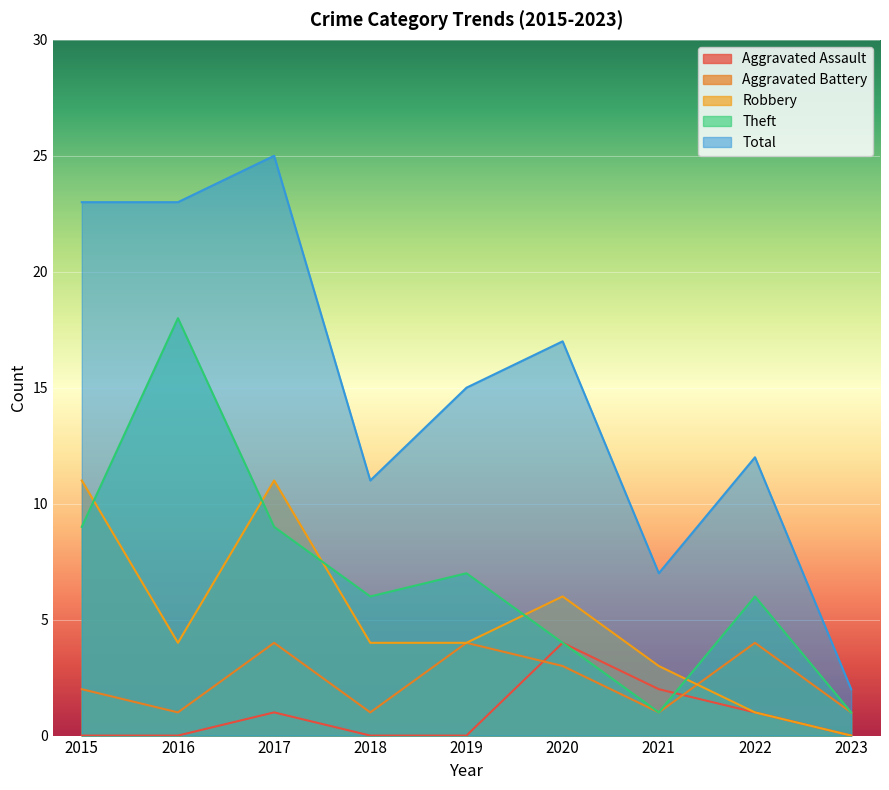

At which label does Total reach its minimum?

2023